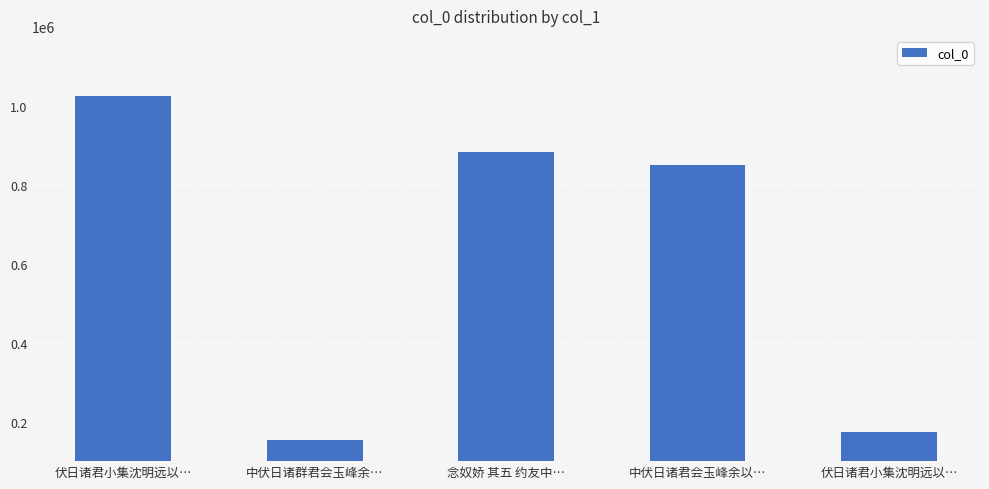

What is the label of the 5th bar from the right?

伏日诸君小集沈明远以…